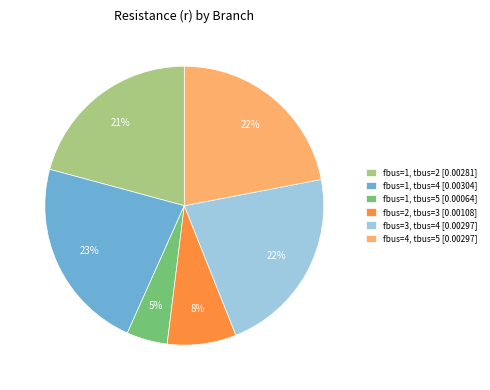

The fbus=1, tbus=5 [0.00064] slice represents 5% of the pie. True or false?

True